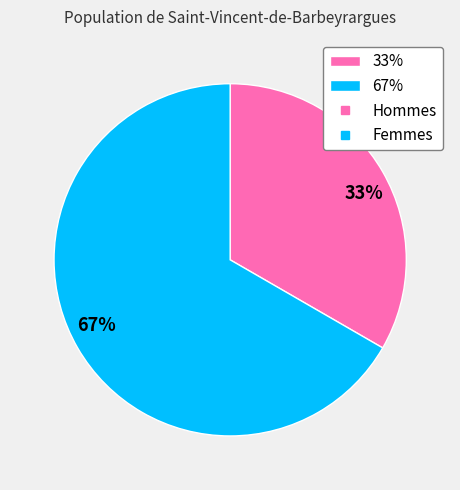

Count the number of slices in the pie.

2